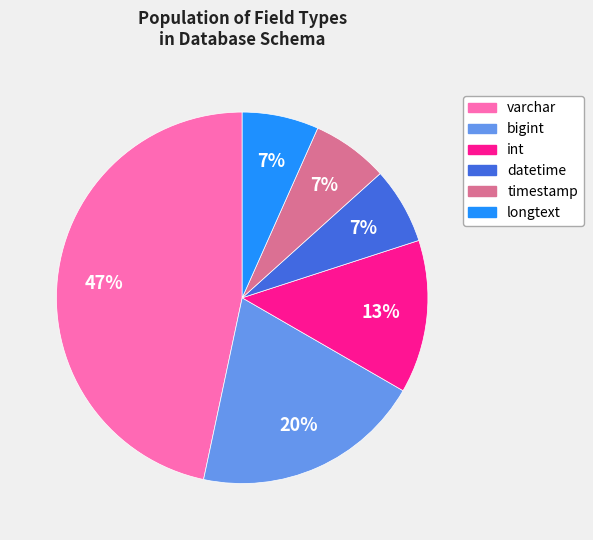

Count the number of slices in the pie.

6